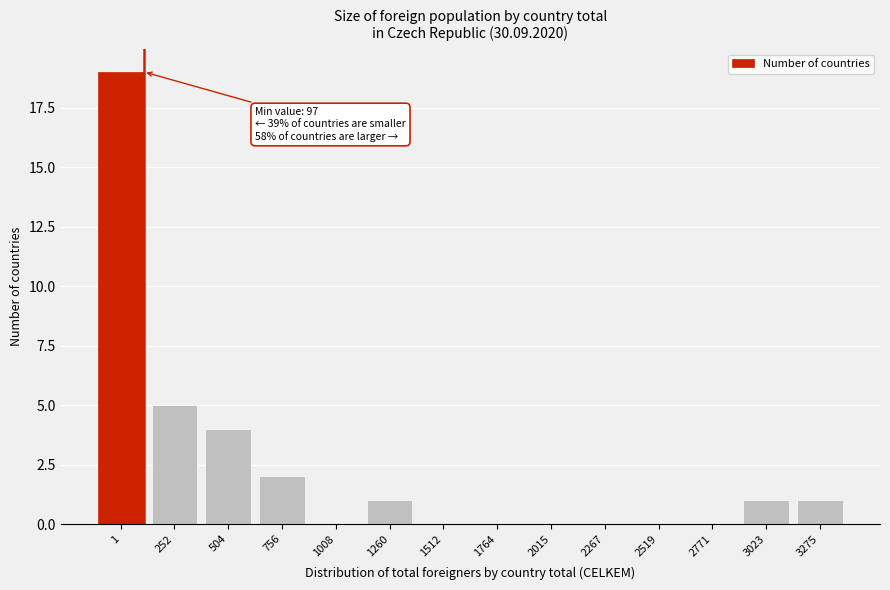

Reading left to right, list all the values displayed in this chart.

1=19	252=5	504=4	756=2	1008=0	1260=1	1512=0	1764=0	2015=0	2267=0	2519=0	2771=0	3023=1	3275=1